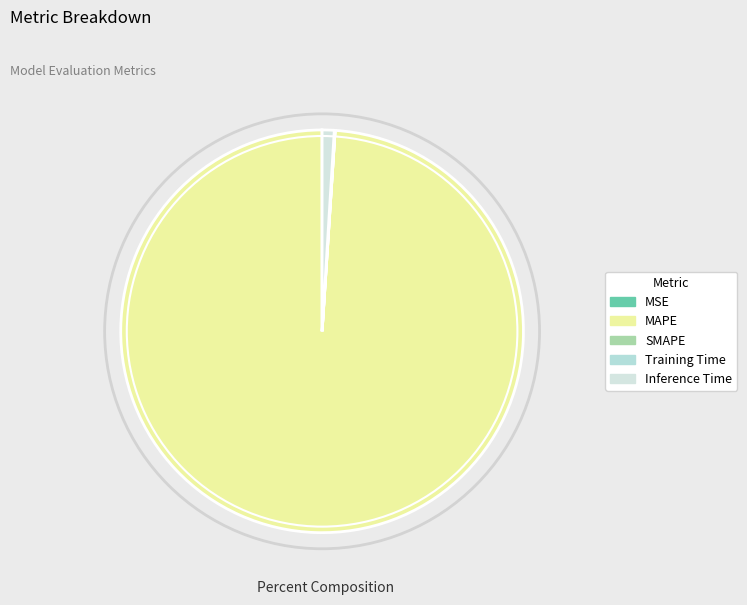

Does MAPE represent more than half of the total?

Yes